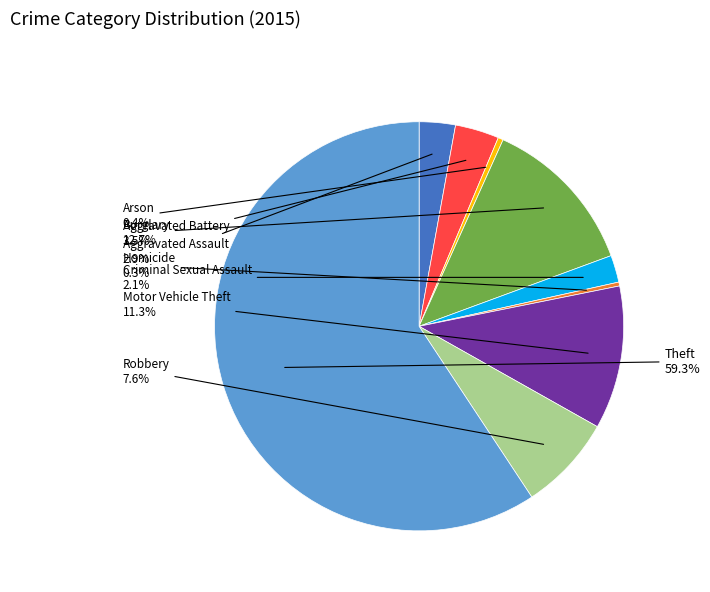

Is the sum of Theft and Homicide greater than half?

Yes